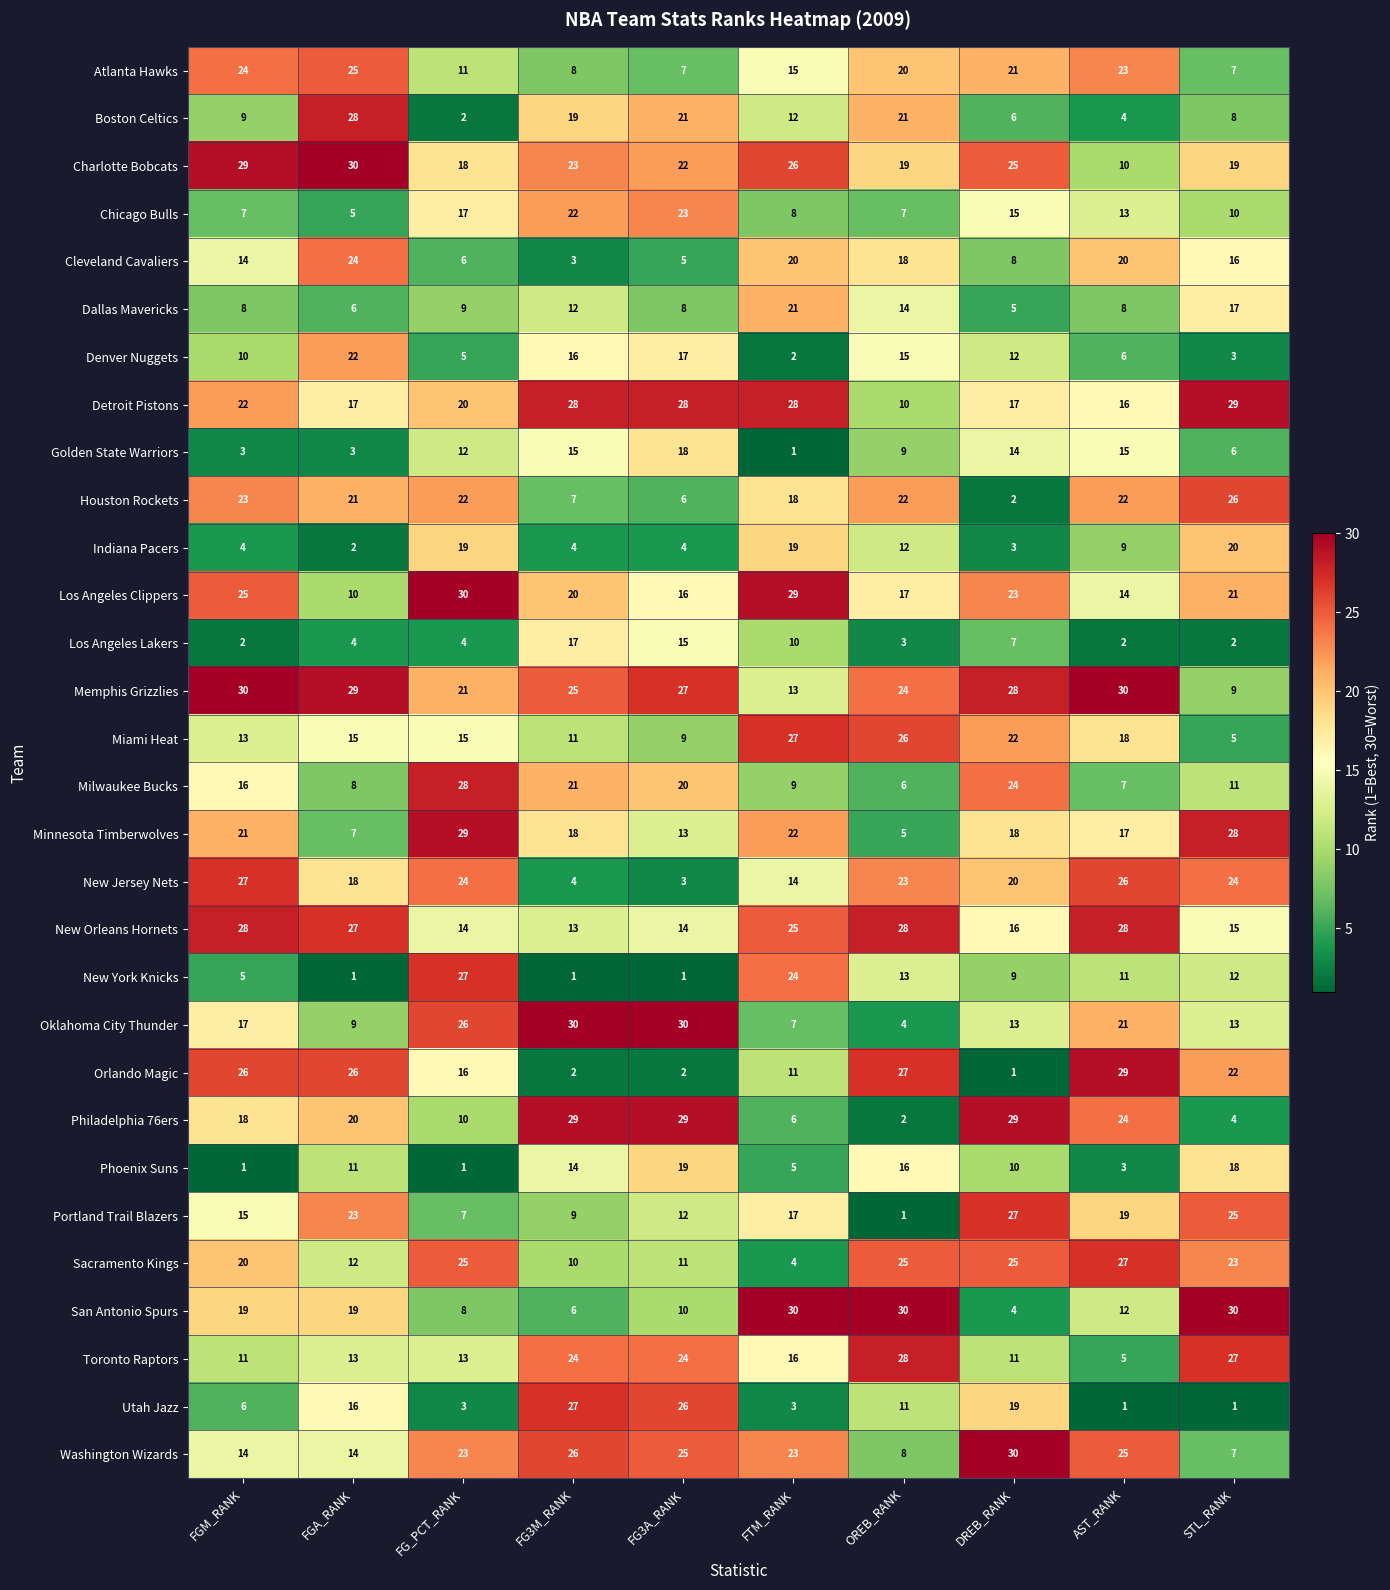

Rank the series at FG3A_RANK from lowest to highest value.

New York Knicks, Orlando Magic, New Jersey Nets, Indiana Pacers, Cleveland Cavaliers, Houston Rockets, Atlanta Hawks, Dallas Mavericks, Miami Heat, San Antonio Spurs, Sacramento Kings, Portland Trail Blazers, Minnesota Timberwolves, New Orleans Hornets, Los Angeles Lakers, Los Angeles Clippers, Denver Nuggets, Golden State Warriors, Phoenix Suns, Milwaukee Bucks, Boston Celtics, Charlotte Bobcats, Chicago Bulls, Toronto Raptors, Washington Wizards, Utah Jazz, Memphis Grizzlies, Detroit Pistons, Philadelphia 76ers, Oklahoma City Thunder